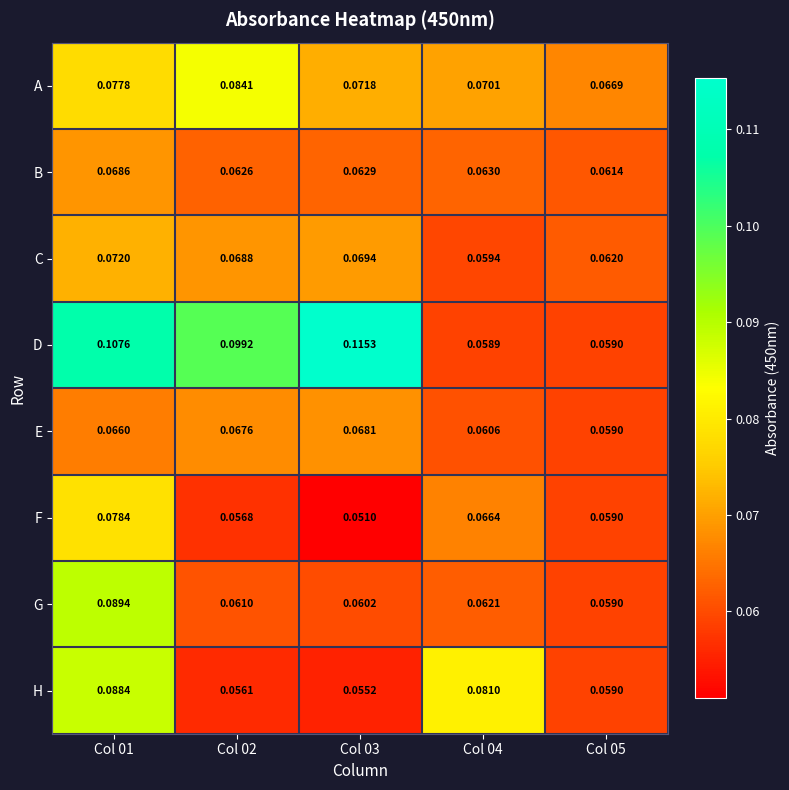

Is the value of H at Col 04 greater than the value of G at Col 05?

Yes